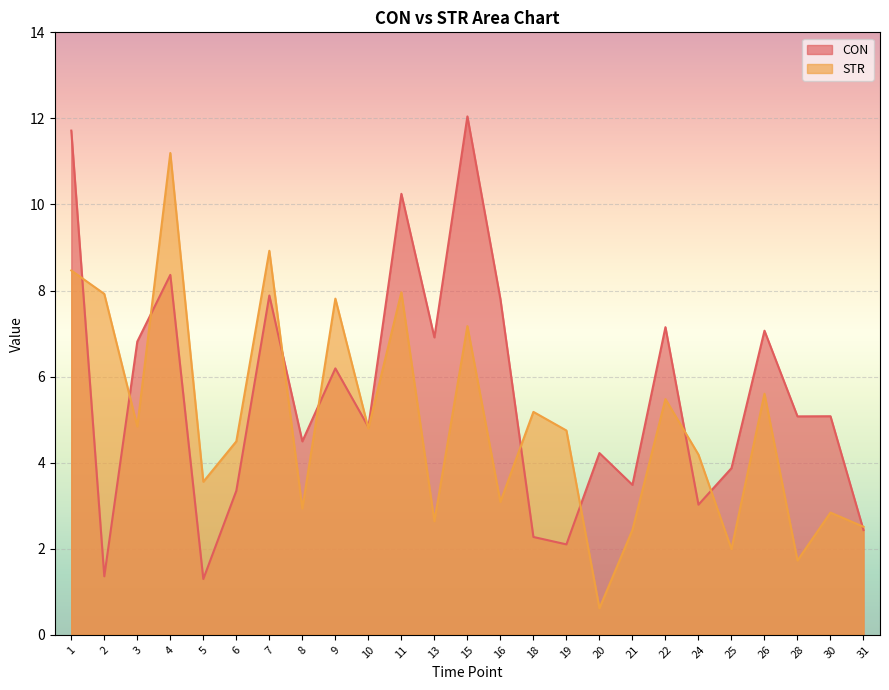

What are all the series names shown in the legend?

CON, STR